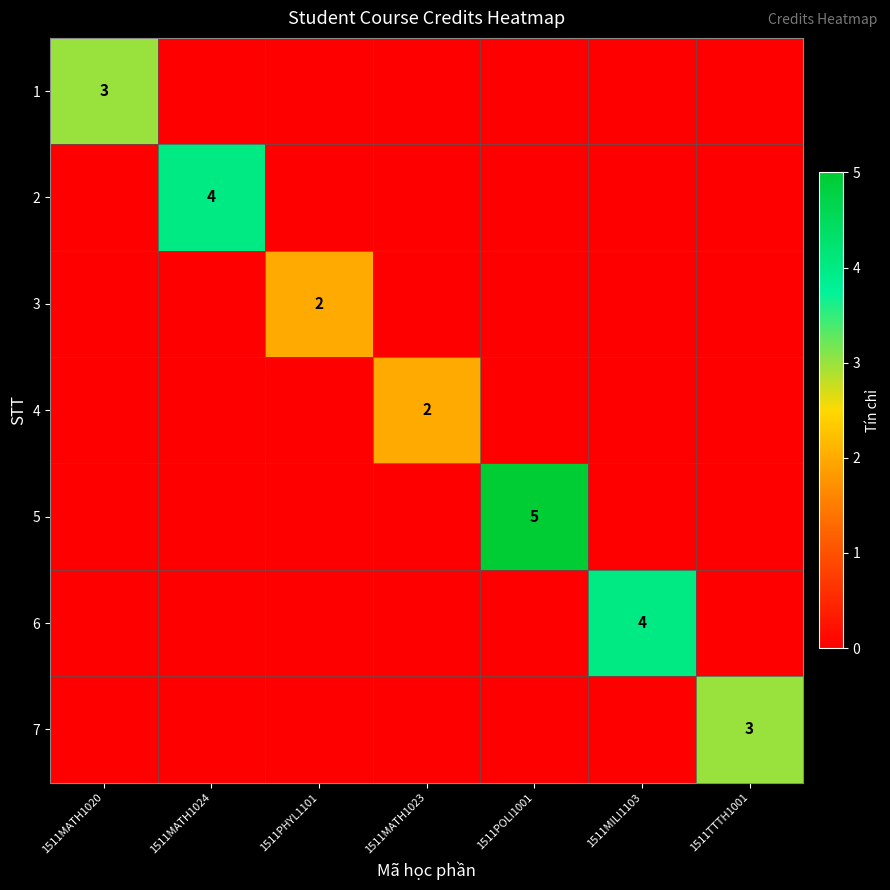

Between 1511POLI1001 and 1511PHYL1101, which is larger?

1511POLI1001